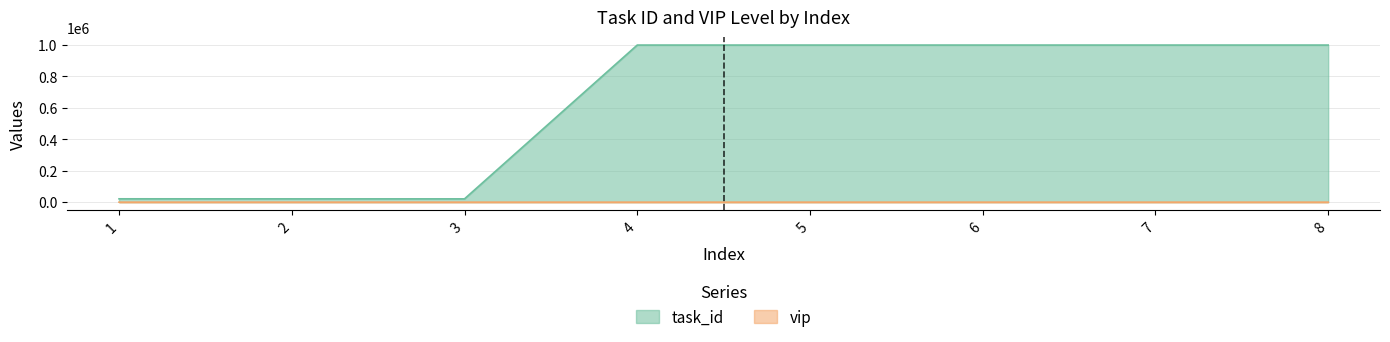

True or false: vip has a value of 7 at 7.

True